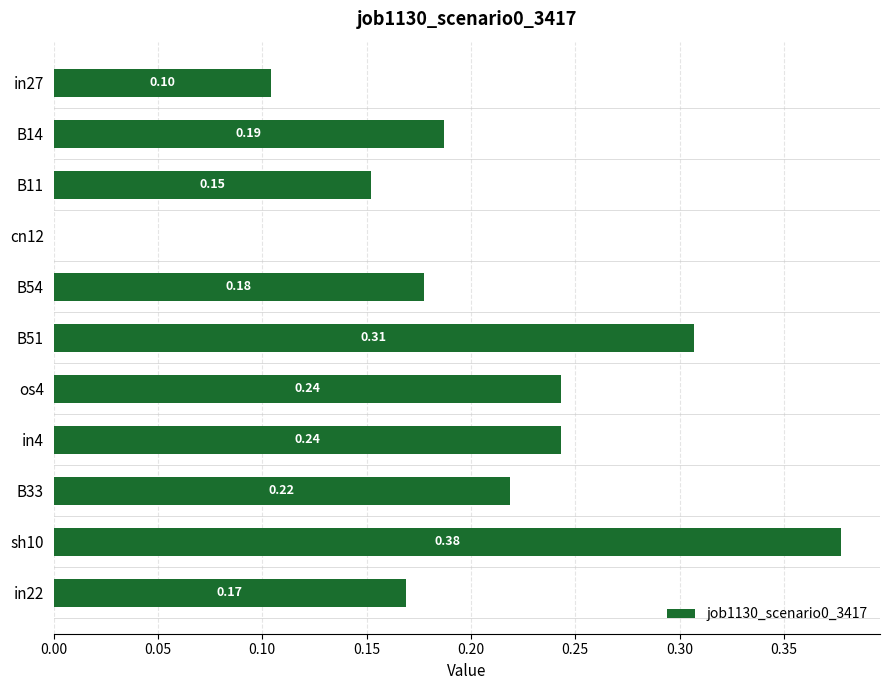

Which has a higher value, in22 or in4?

in4